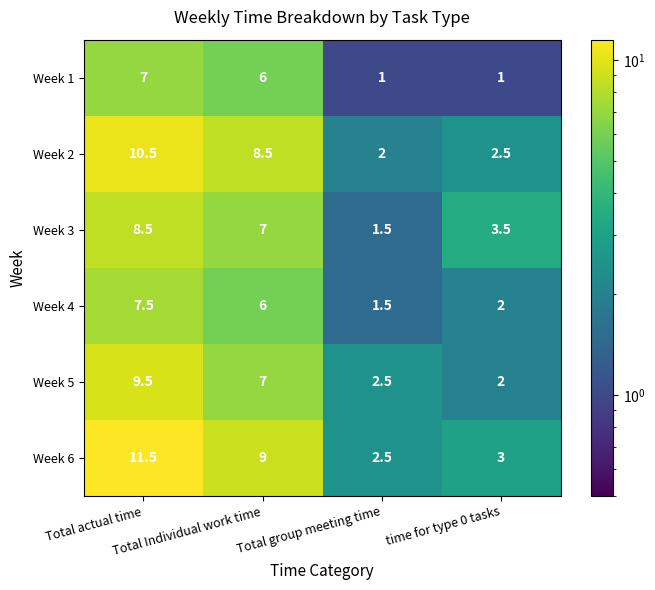

At which category is the sum across all series the highest?

Total actual time